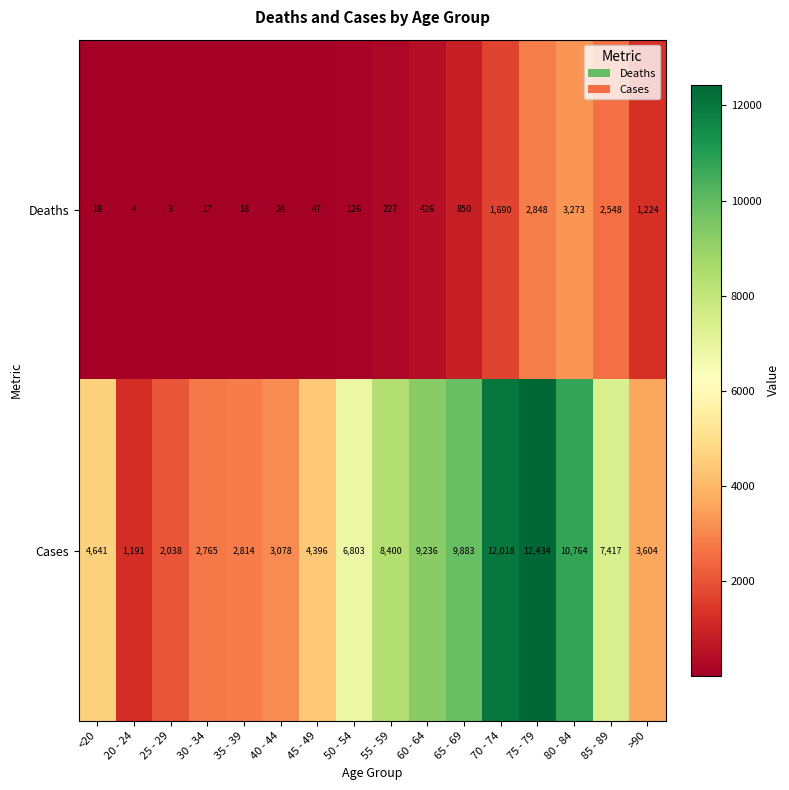

What is the difference between the second highest and second lowest values in the Cases series?

9980